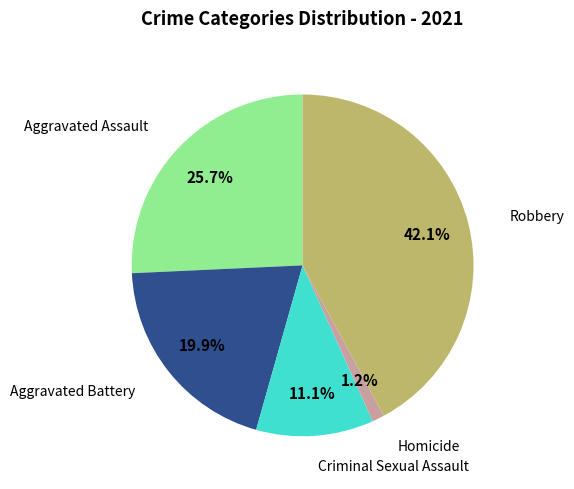

Is there a majority slice in this chart?

No